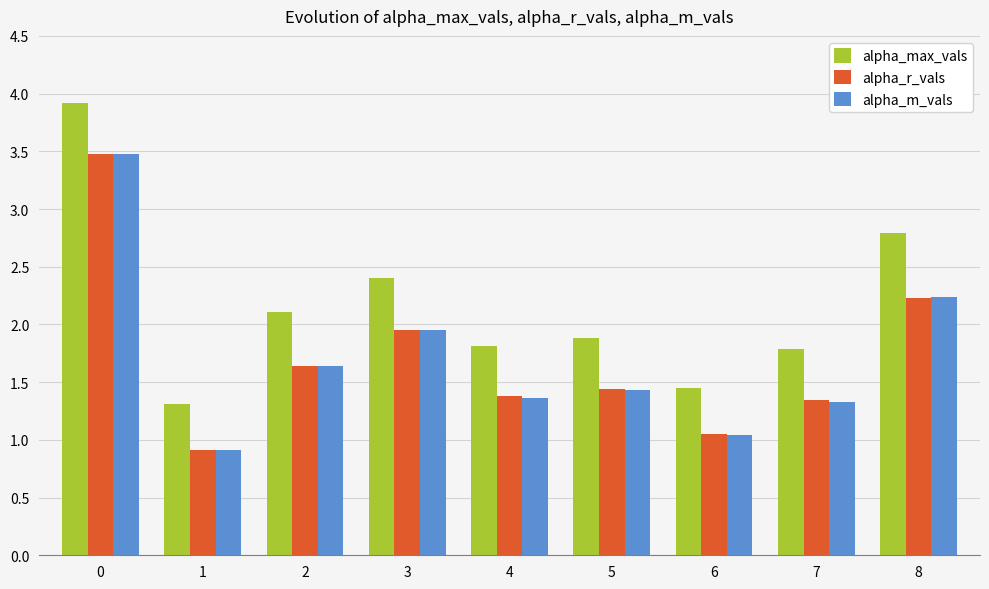

The value of alpha_m_vals at 0 is 3.5. True or false?

True